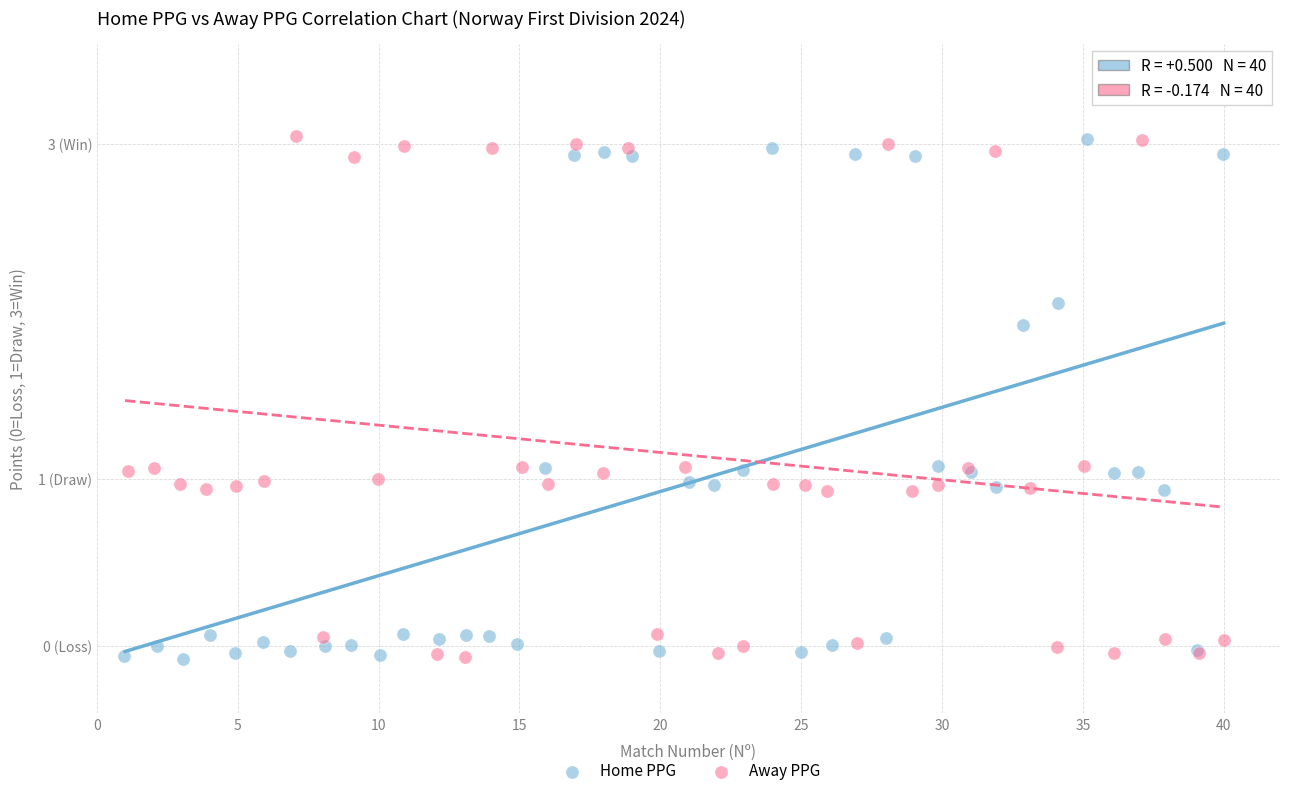

What are all the series names shown in the legend?

Home PPG, Away PPG